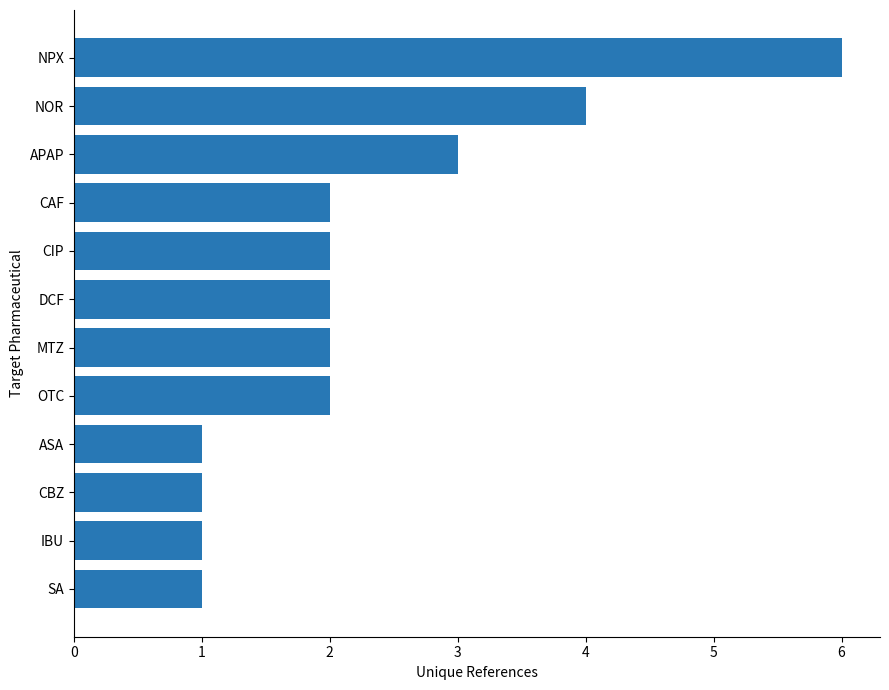

How many bars are there in total?

12